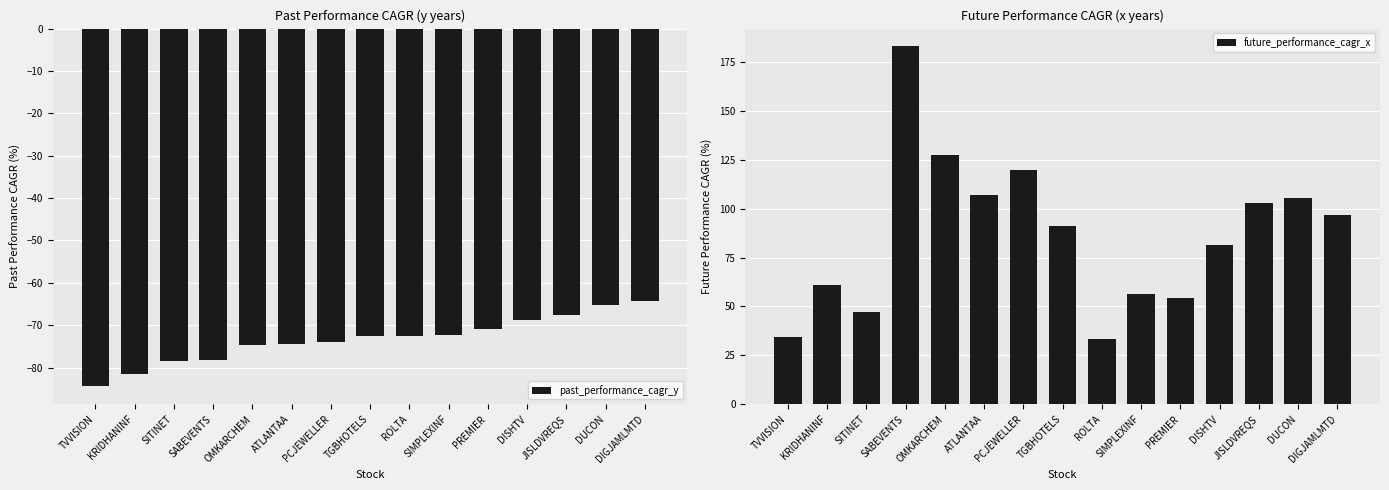

What is the difference between the maximum and minimum values in the future_performance_cagr_x series?

149.7